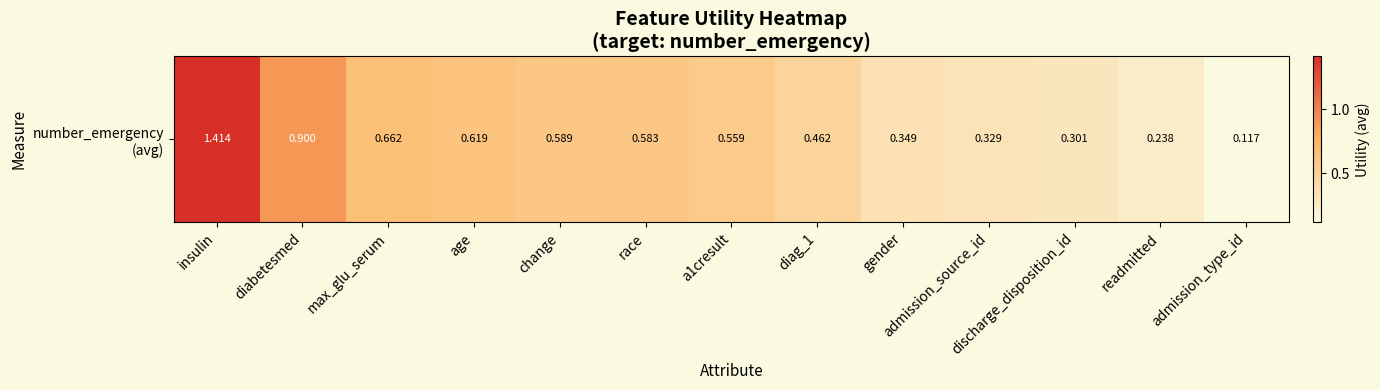

At which category does the chart reach its peak across all series?

insulin